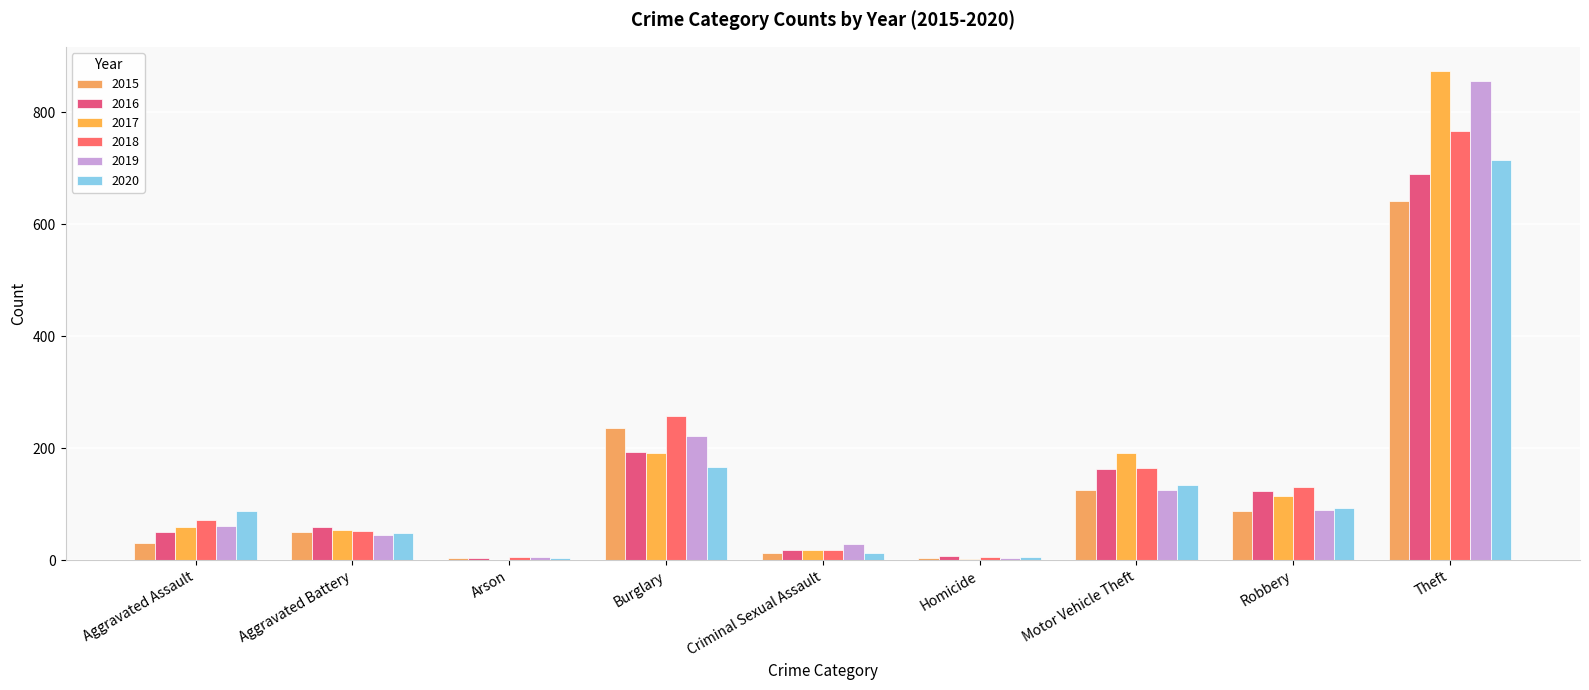

What is the sum of all 2017 values?

1506